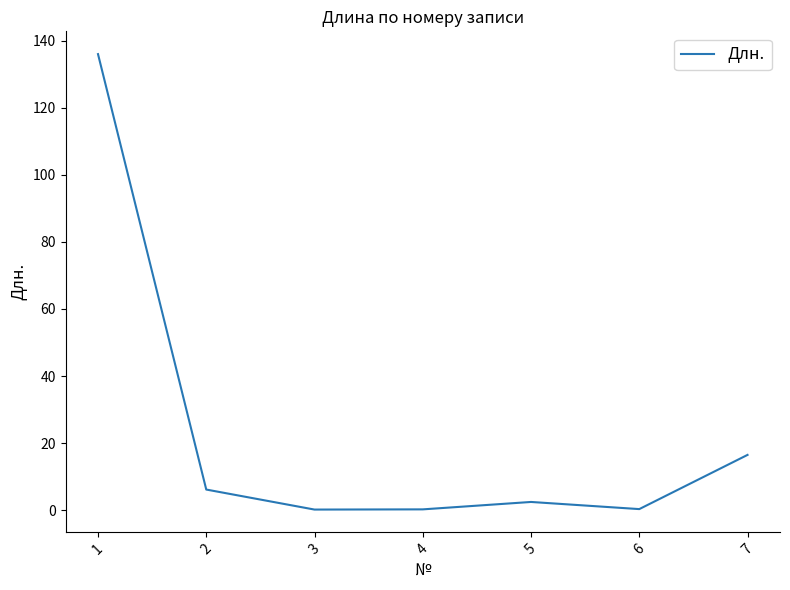

How many lines are shown in the chart?

1